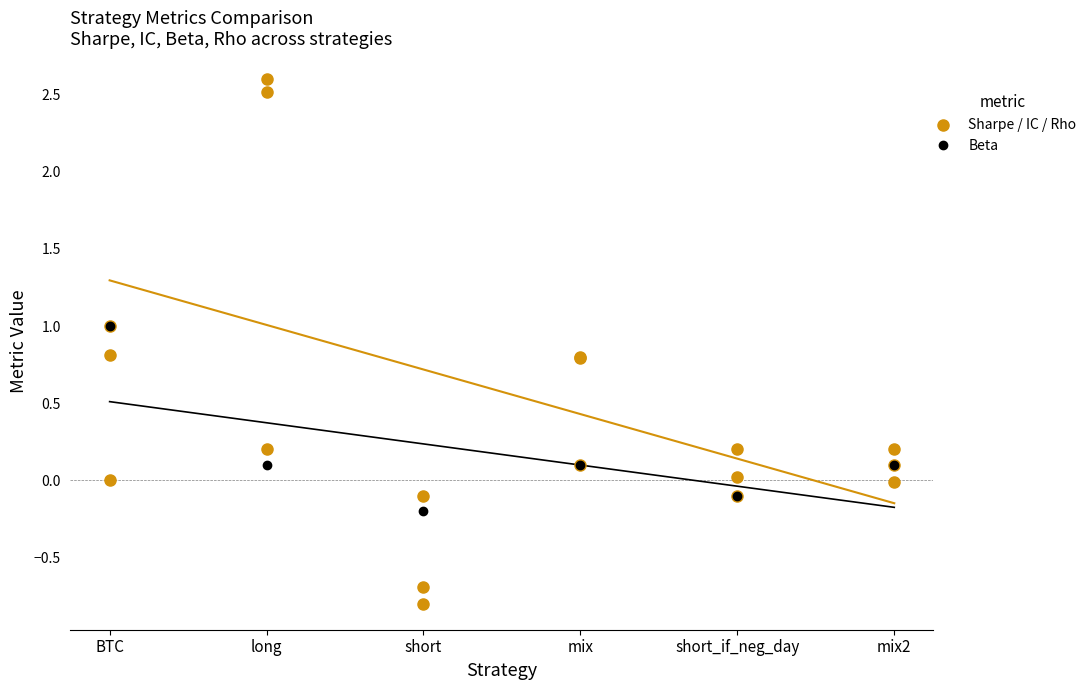

Which series has the largest total across all categories?

sharpe